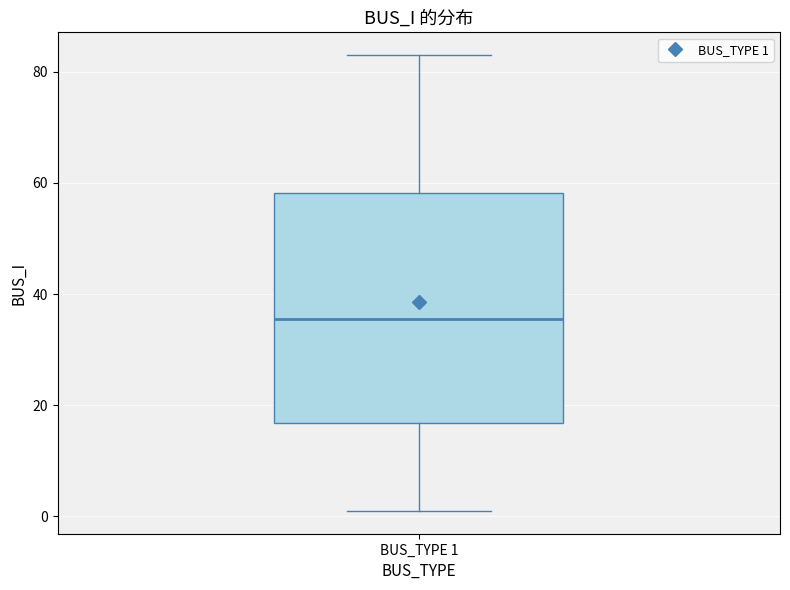

Where is the lower edge of the box for BUS_TYPE 1 on the y-axis? The values are not printed on the chart, so give them approximately, as read against the axis.

16